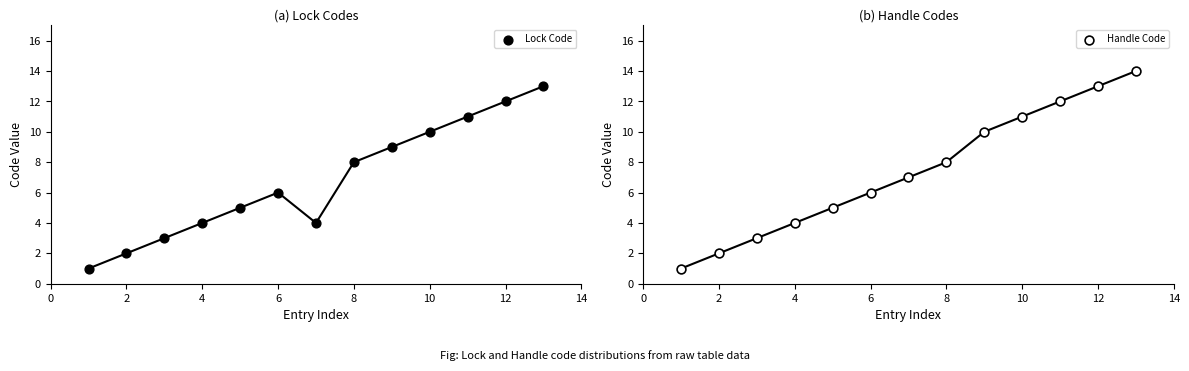

Which series has the largest Y range (max minus min)?

Handle Code